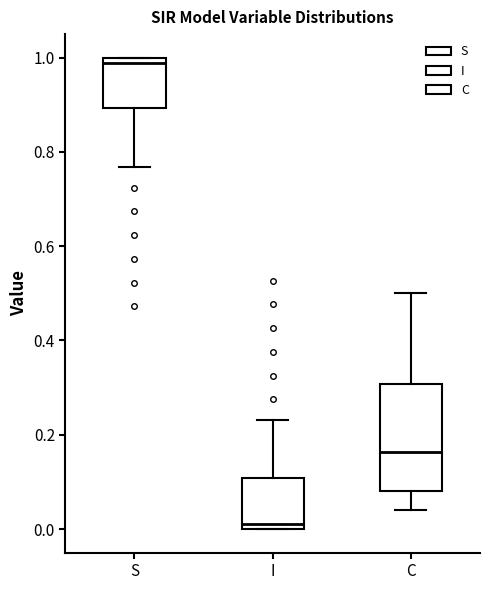

Which box is the tallest, from its lower edge to its upper edge?

C